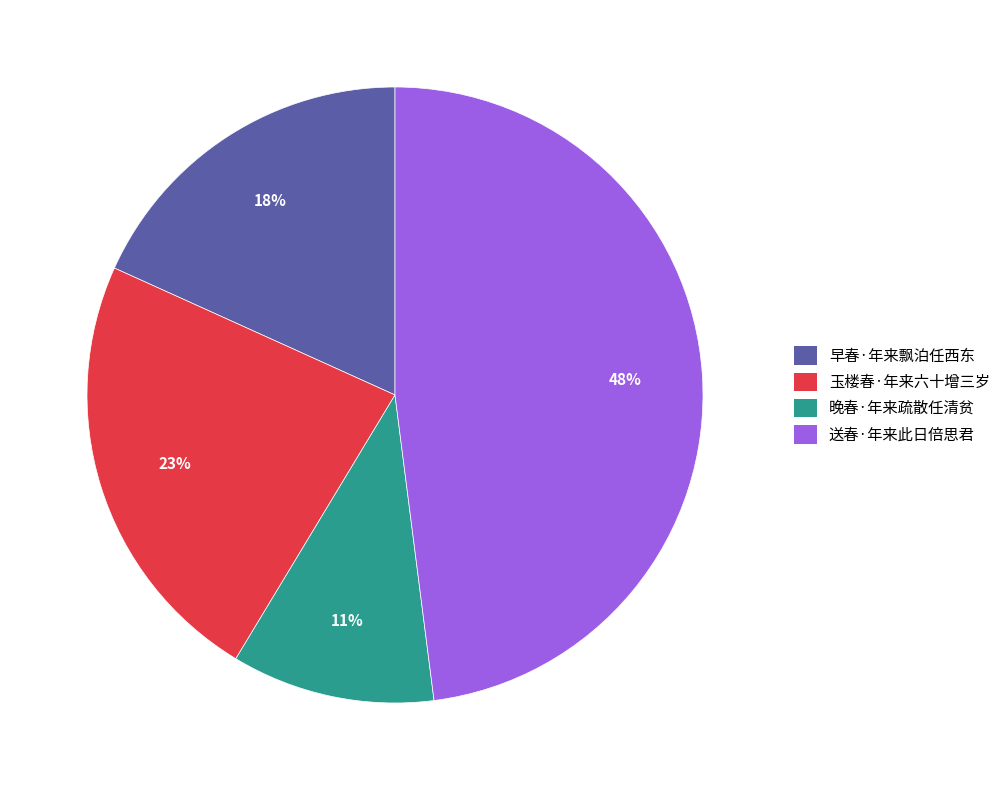

Which has a higher value, 送春·年来此日倍思君 or 晚春·年来疏散任清贫?

送春·年来此日倍思君